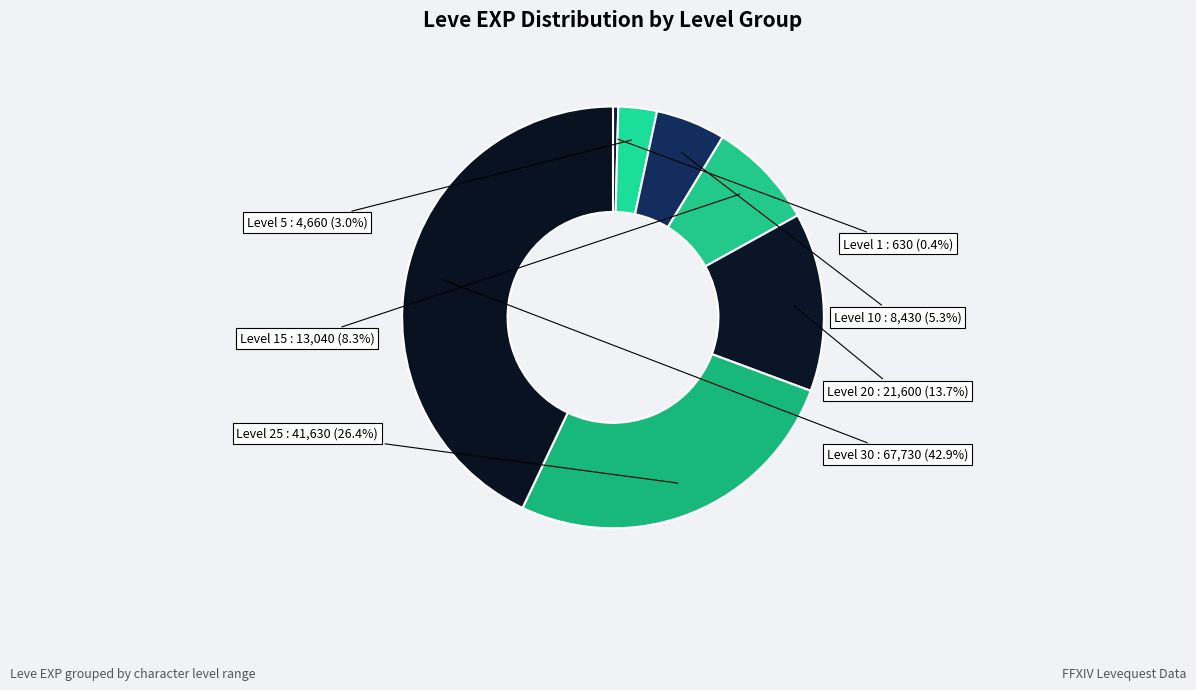

To the nearest percent, what is the average slice percentage?

14%